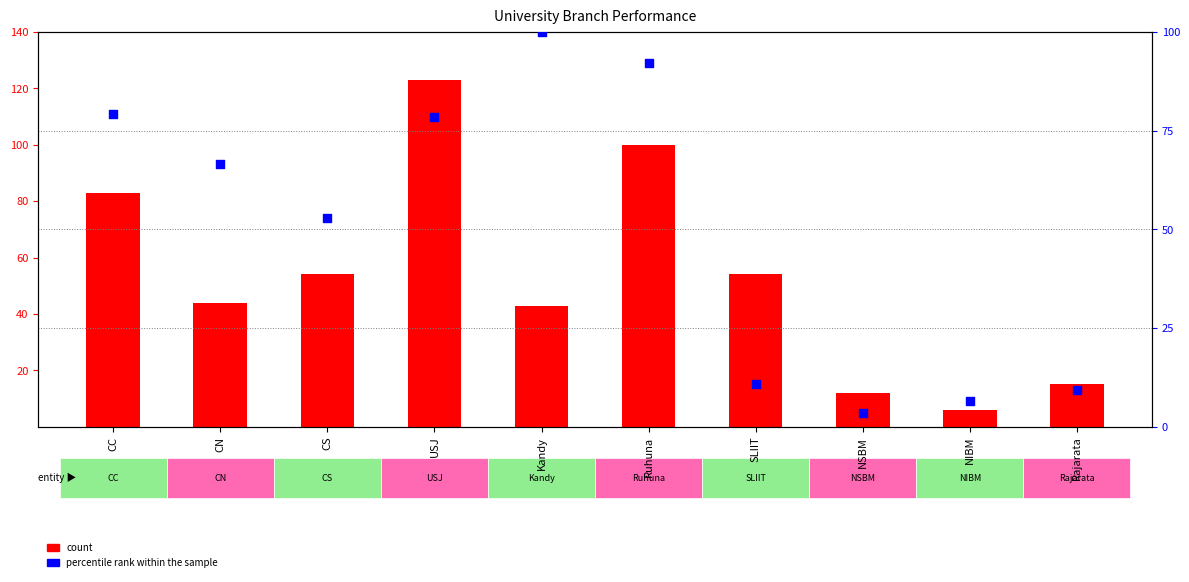

At which category is the sum across all series the highest?

USJ